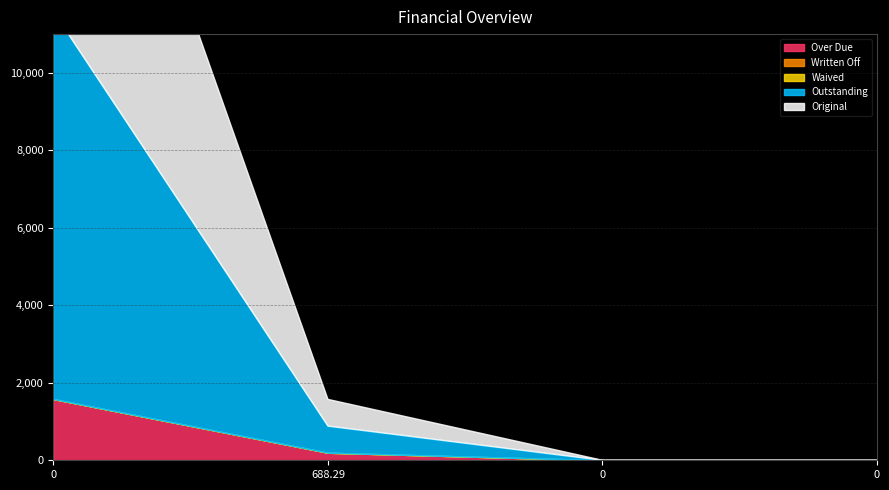

How many lines are shown in the chart?

5